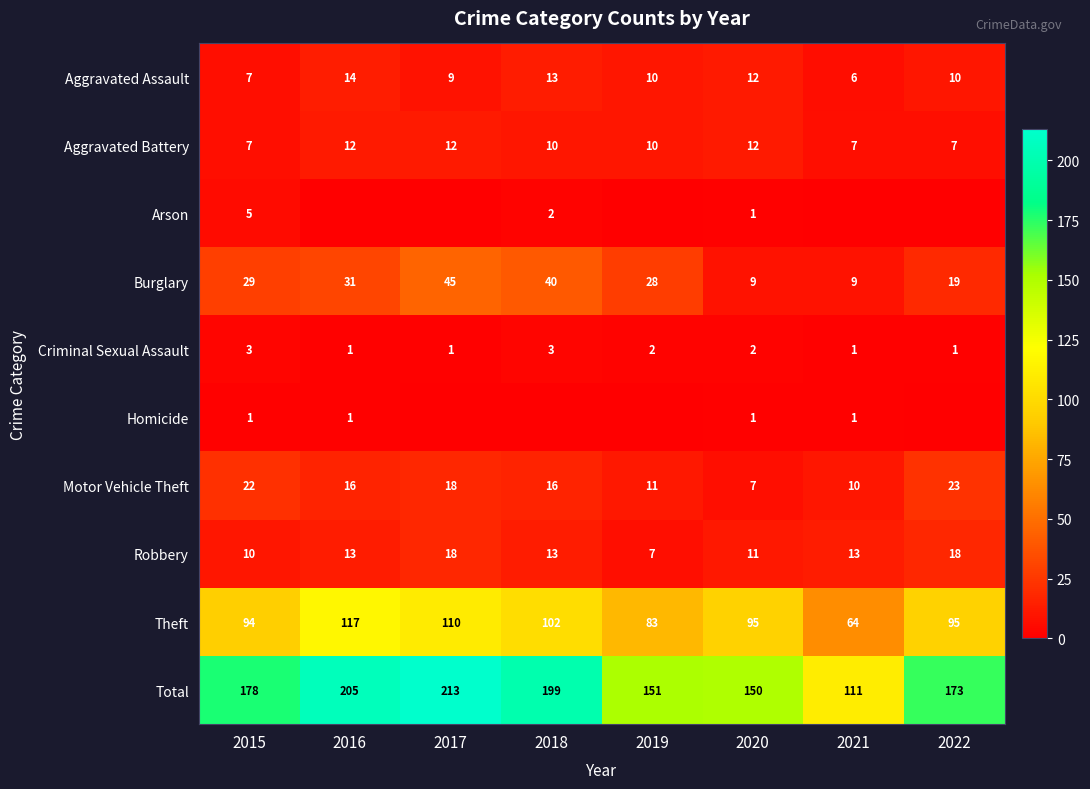

Count the Aggravated Battery values in the range 7 to 12.

8